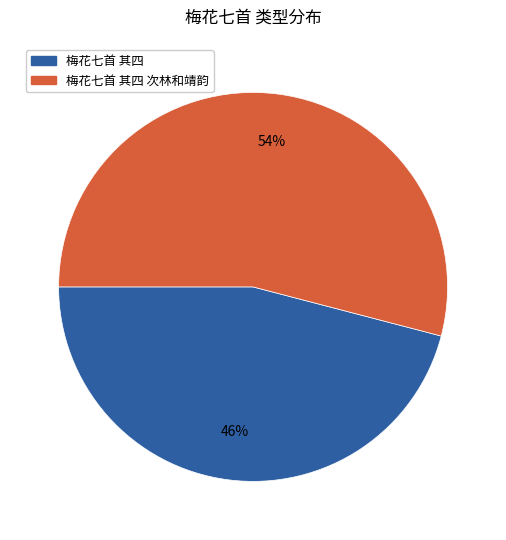

Rank the categories by value from highest to lowest.

梅花七首 其四 次林和靖韵, 梅花七首 其四